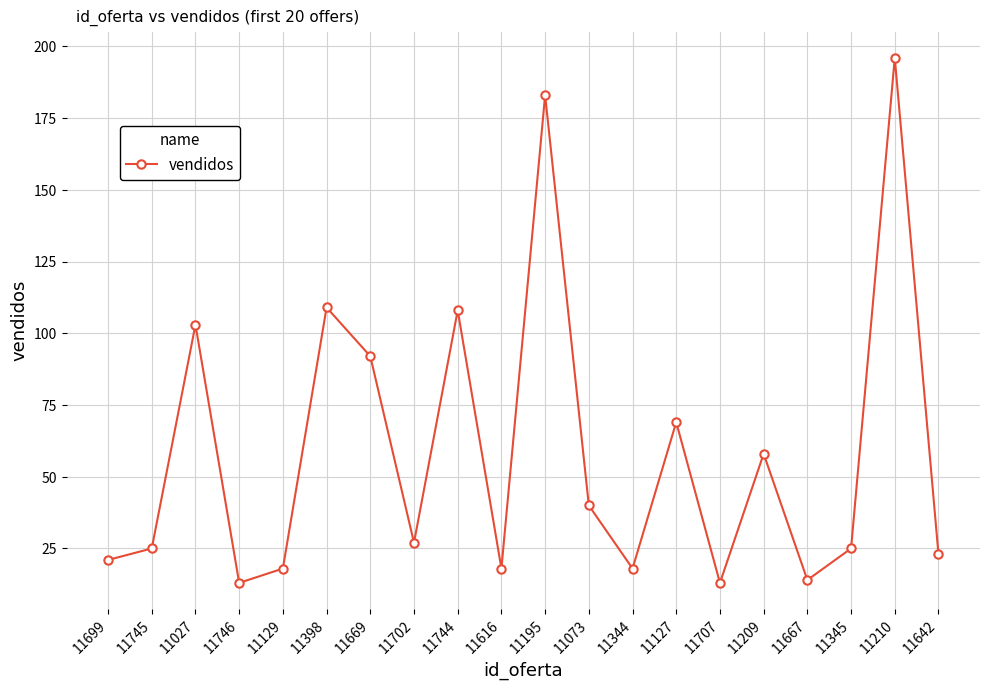

The chart shows a value of 151 at 11744. True or false?

False